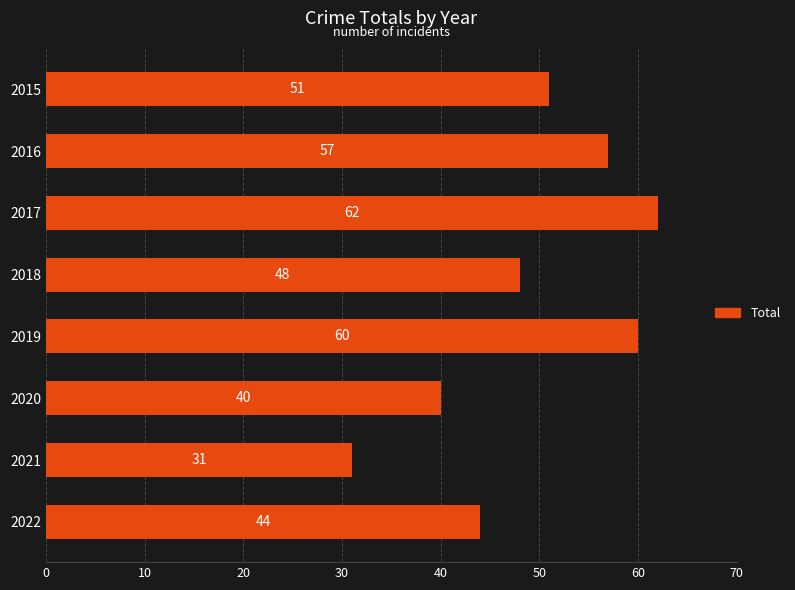

Which category has the highest value across all series?

2017